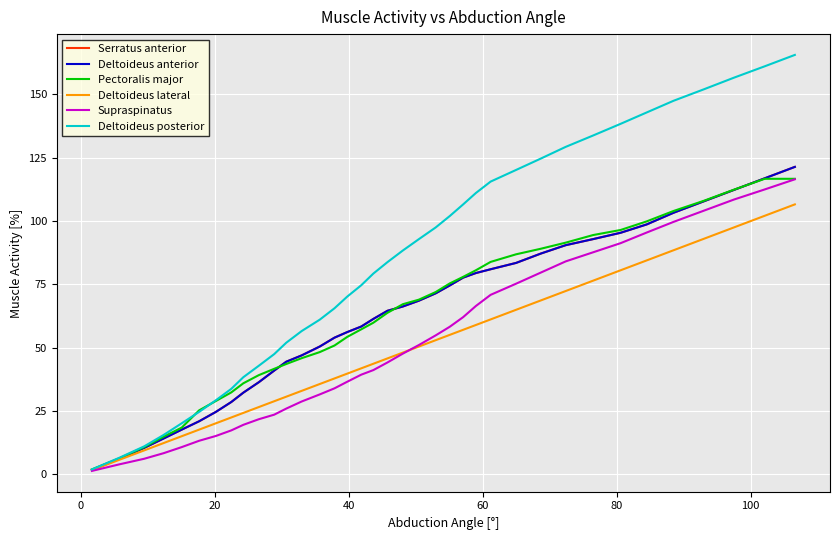

What is the maximum value shown in the chart?

165.6